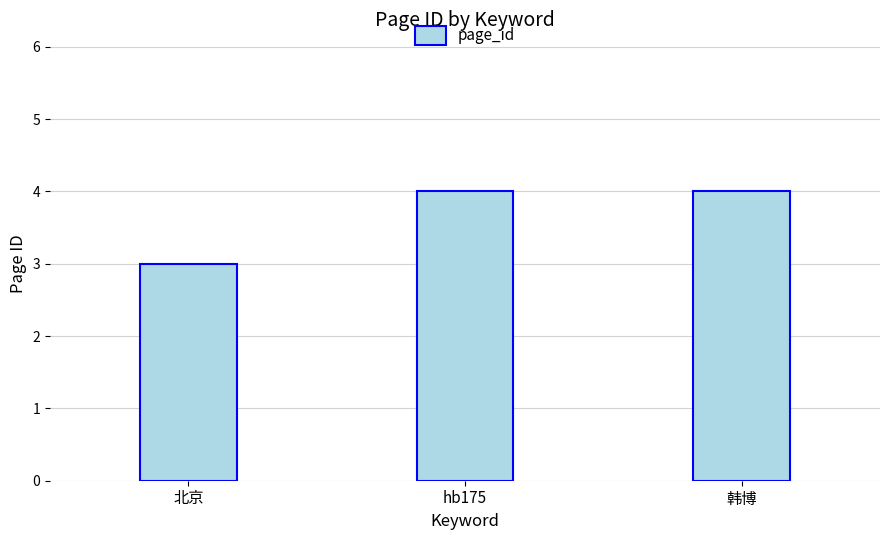

How many values are between 3 and 4?

3